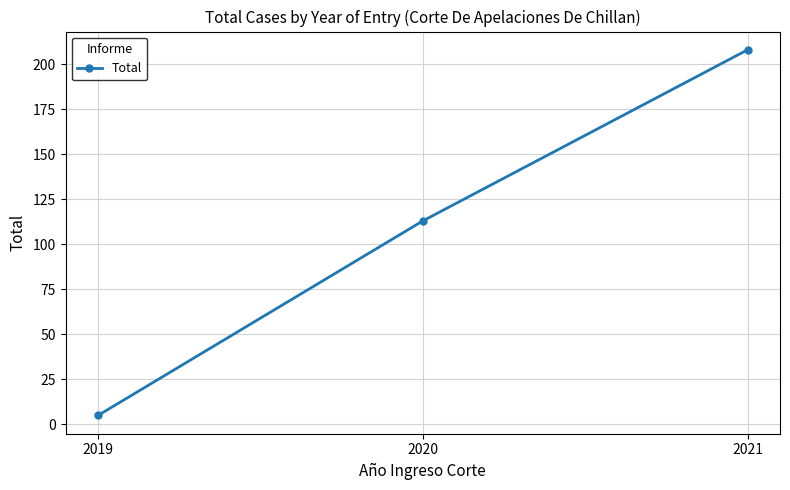

What is the approximate value at 2019?

5